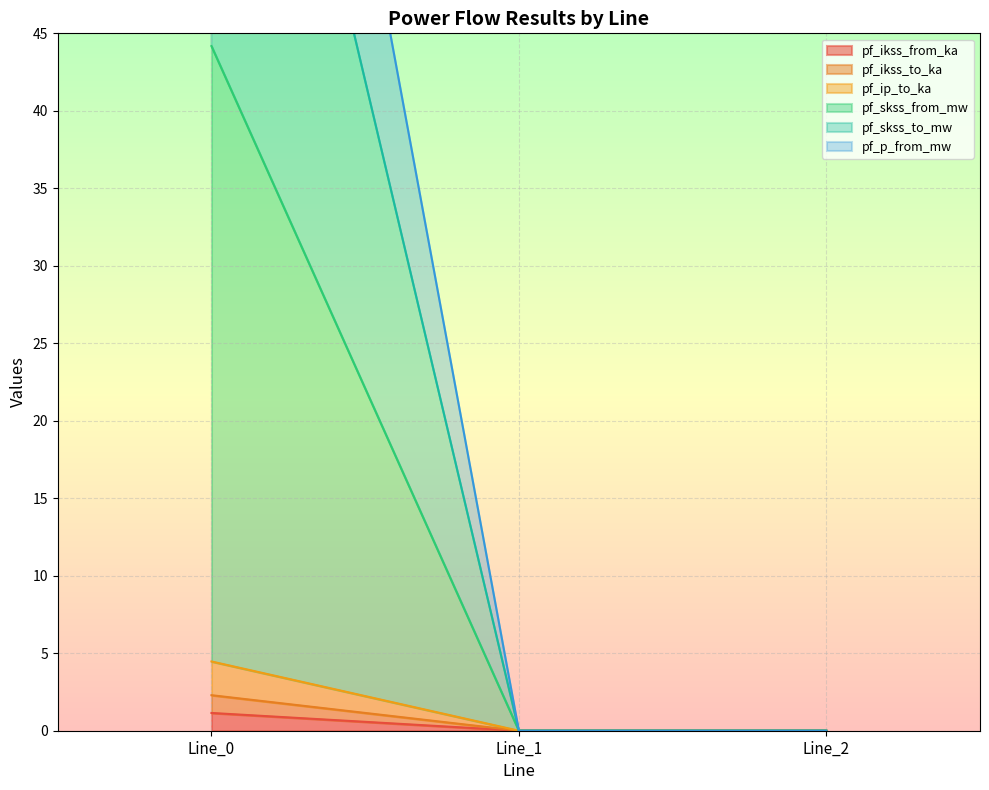

Which series has the largest total across all categories?

pf_p_from_mw